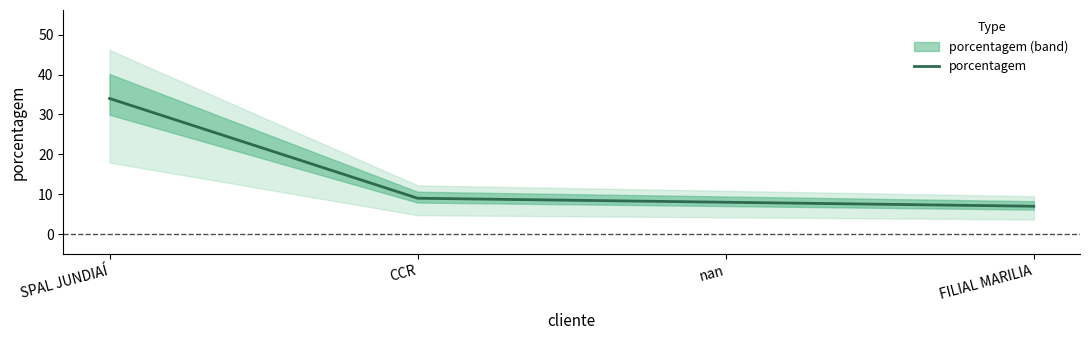

How many data points are less than 9?

2